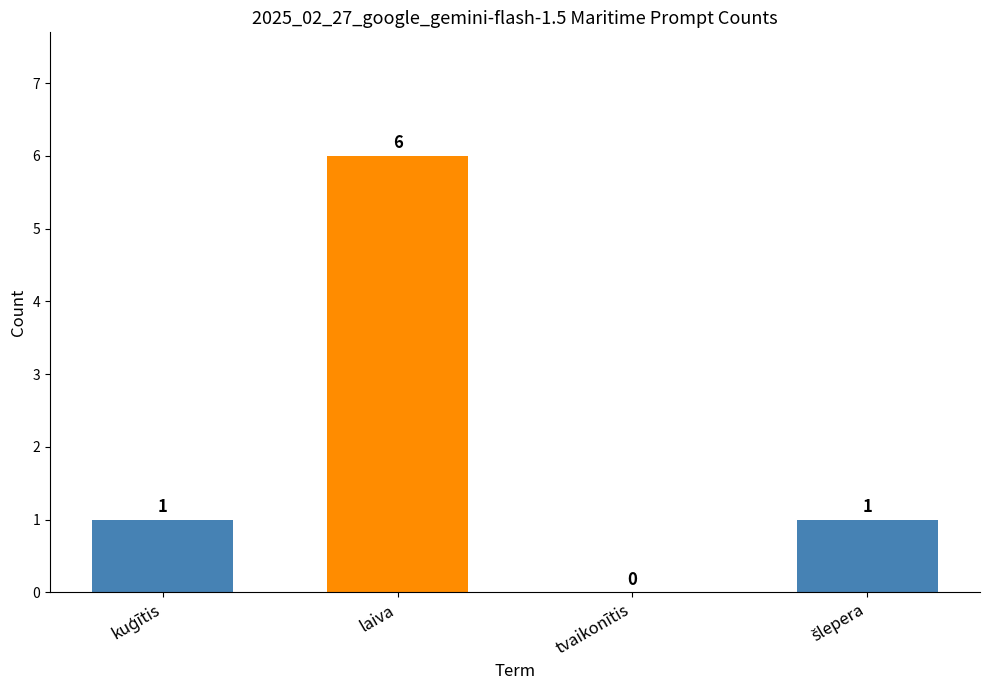

Which category has the highest value across all series?

laiva